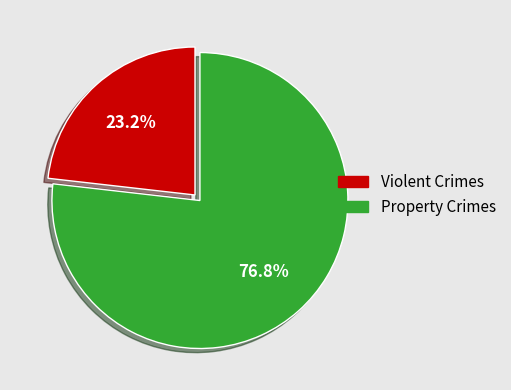

Which slice is the largest?

Property Crimes